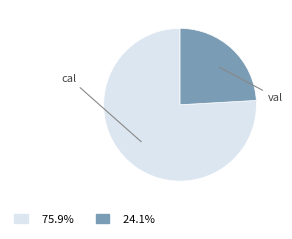

How many segments does this pie chart have?

2